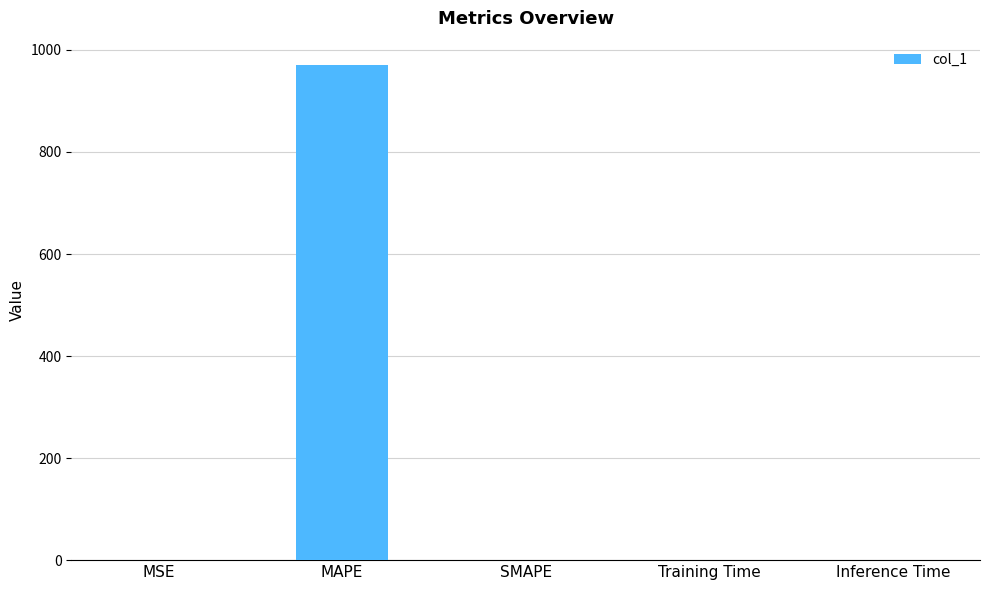

What is the maximum value shown in the chart?

969.7